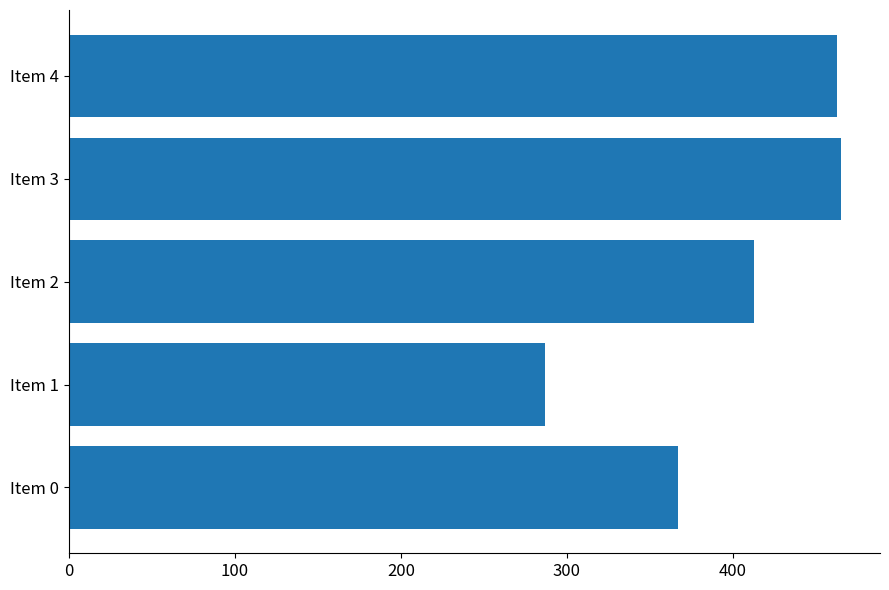

True or false: the data shows 507.5 at Item 0.

False